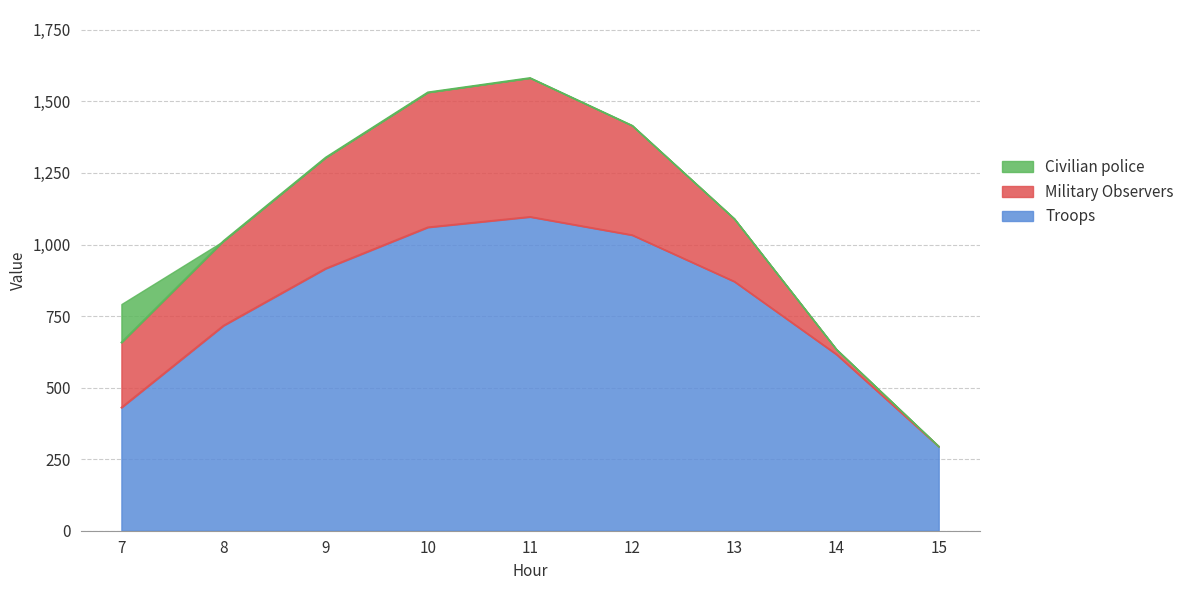

Reading left to right, extract all data points from this chart.

Troops: 7=430.3	8=716.9	9=916.2	10=1060.3	11=1096.7	12=1032.9	13=870.6	14=615.9	15=294.5
Military Observers: 7=227.5	8=295.9	9=388.1	10=471.7	11=485.4	12=382.7	13=219.2	14=17.3	15=0.0
Civilian police: 7=134.2	8=0.0	9=0.0	10=0.0	11=0.0	12=0.0	13=0.0	14=0.0	15=0.0